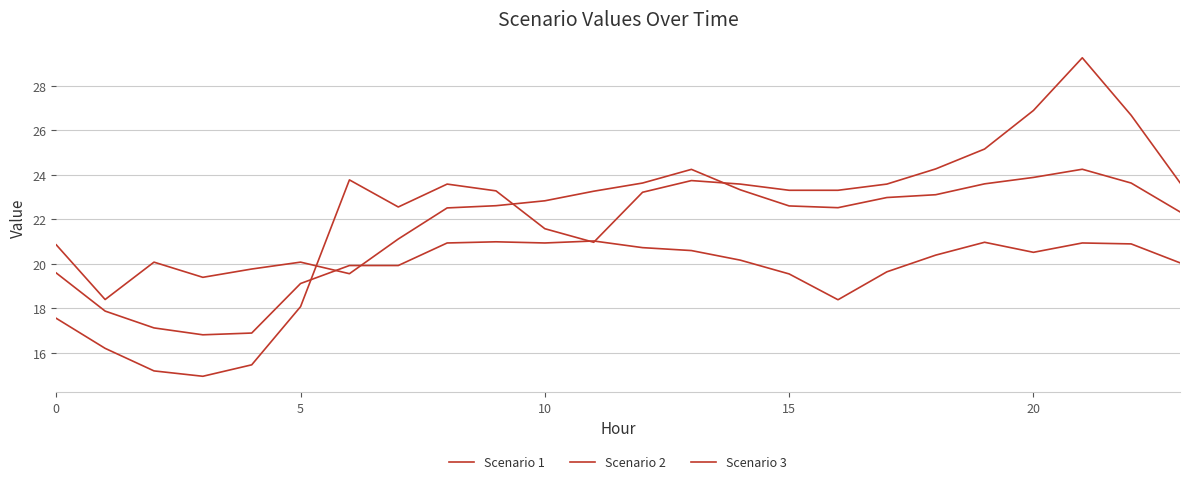

What is the maximum value for Scenario 2?

24.3